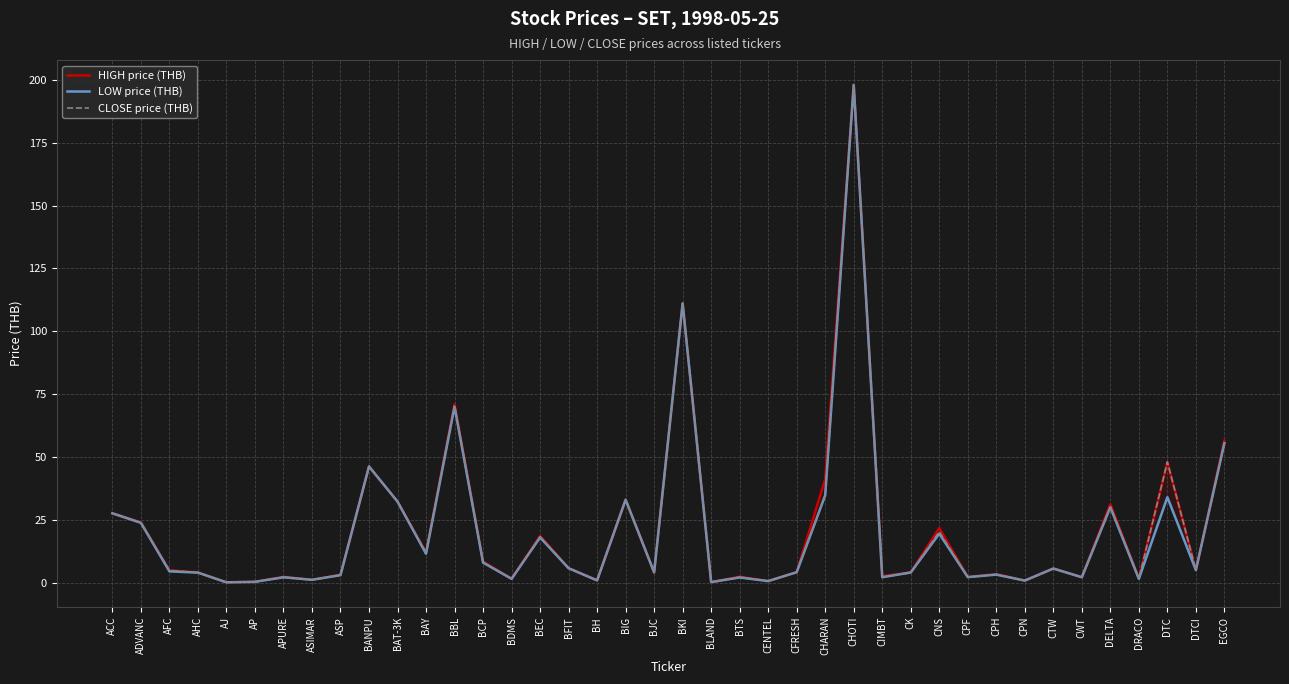

Does the chart have visible grid lines?

Yes